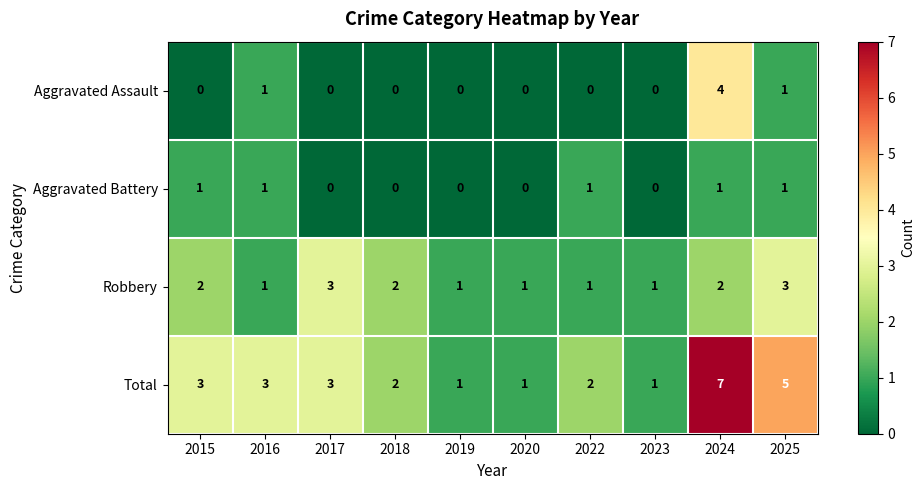

Is it true that Aggravated Assault equals 2 at 2016?

False